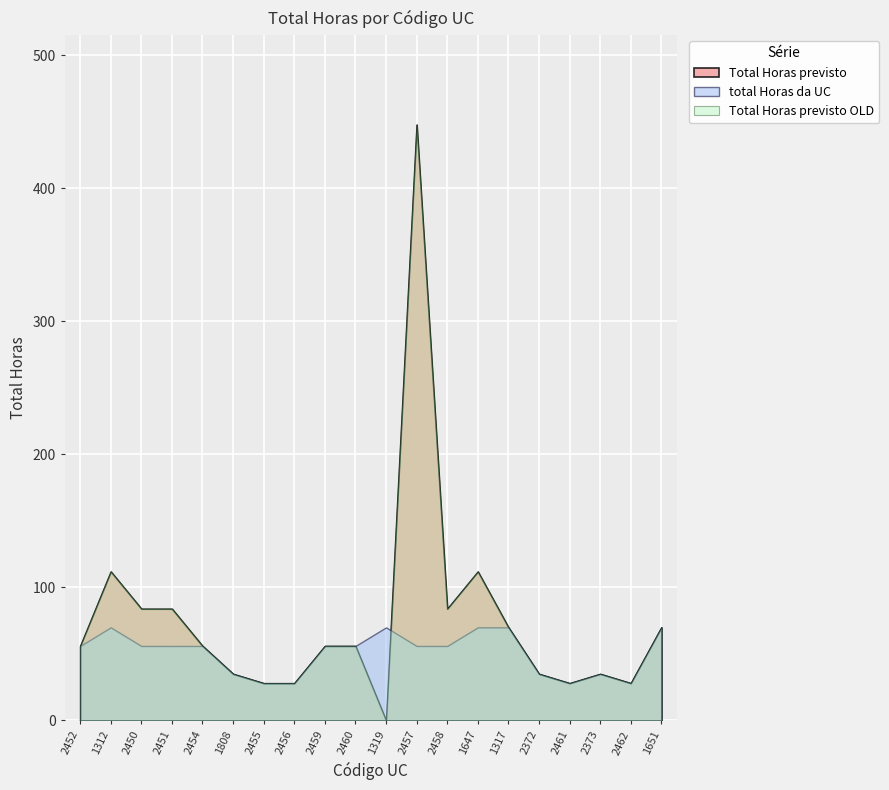

Where do Total Horas previsto and total Horas da UC first cross each other?

1319 and 2457